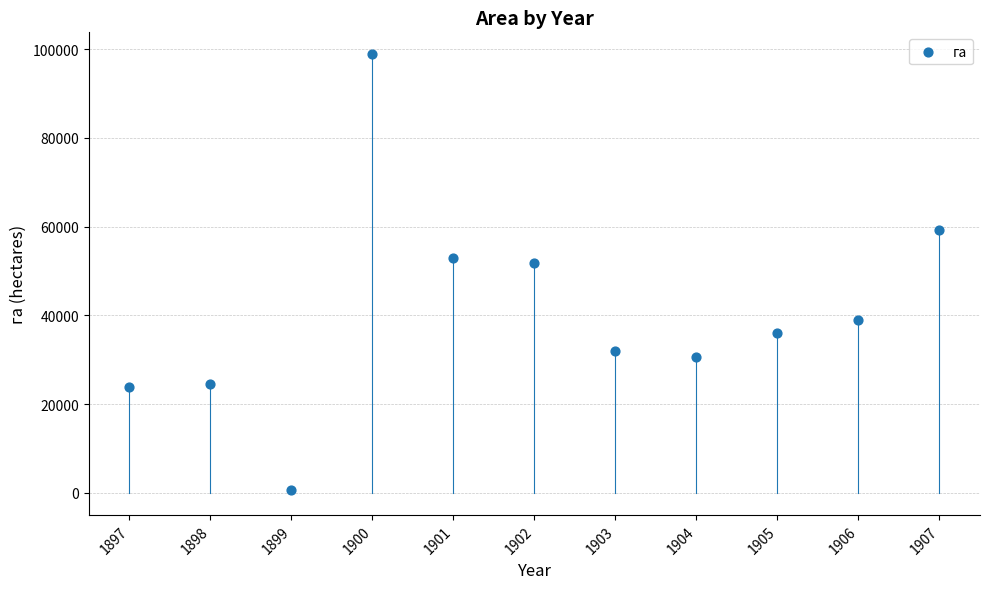

What Y value in the scatter plot is closest to 49765?

51812